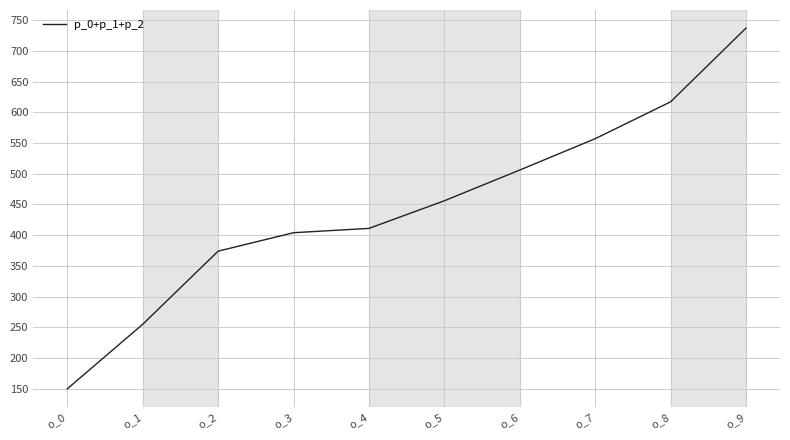

List the labels in order of value, smallest first.

o_0, o_1, o_2, o_3, o_4, o_5, o_6, o_7, o_8, o_9